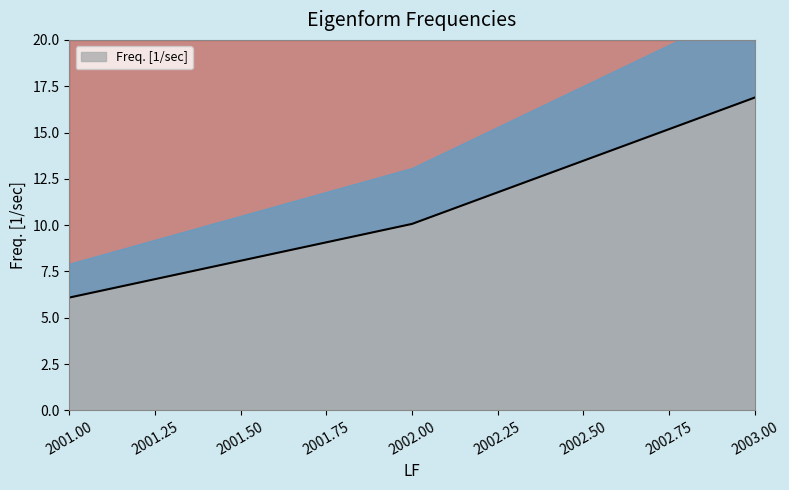

What is the sum of all values?

33.0